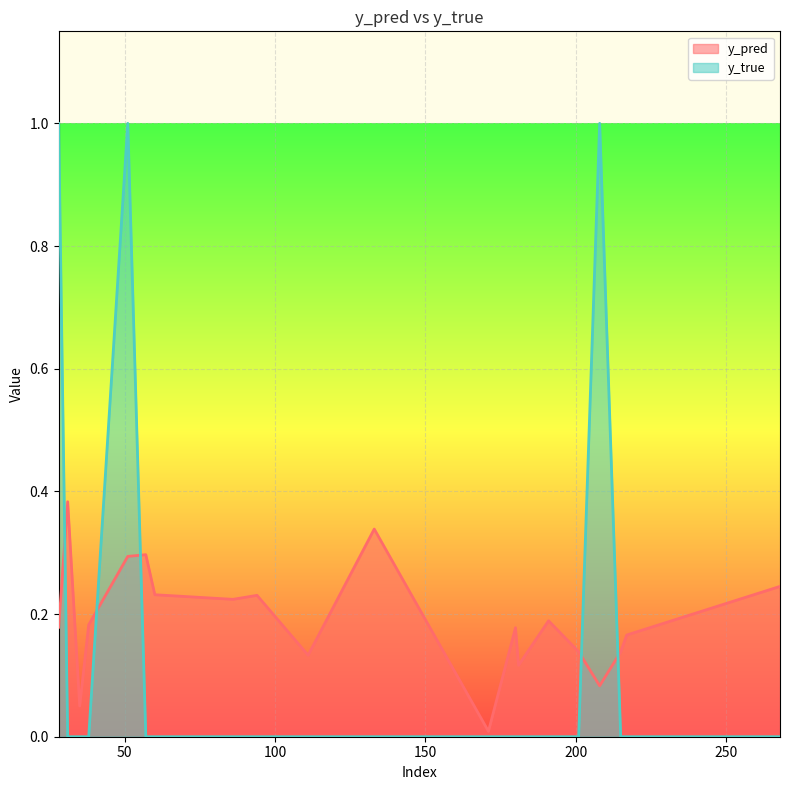

Which category has the lowest value in the y_pred series?

171